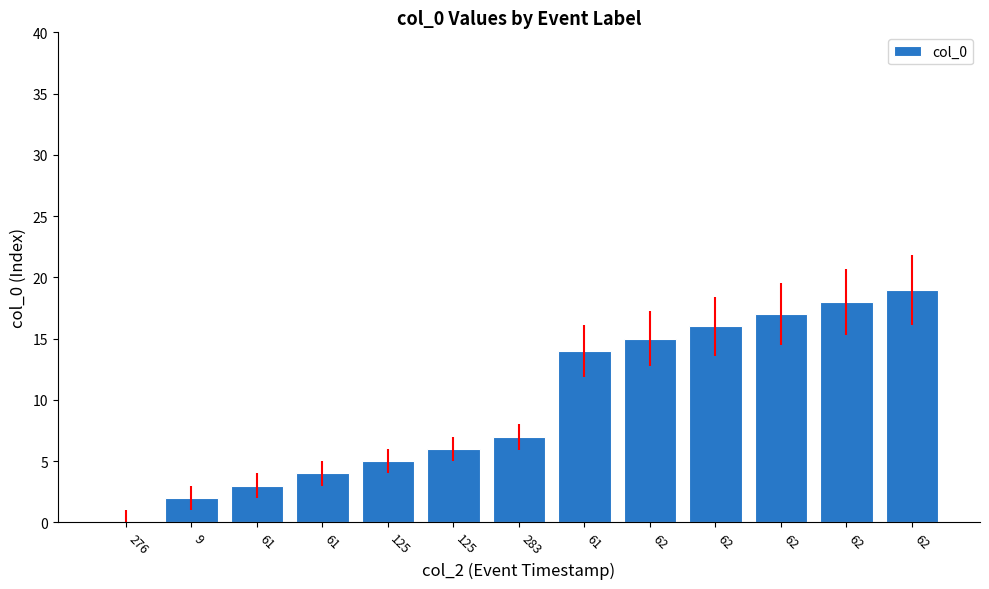

Reading right to left, transcribe all the data shown in this chart.

19	18	17	16	15	14	7	6	5	4	3	2	0